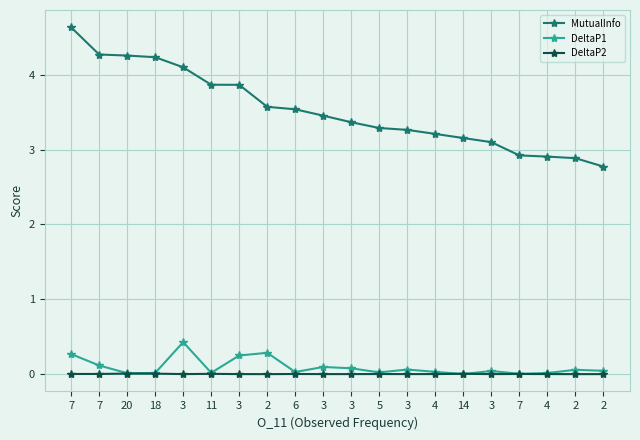

In DeltaP2, how many points are higher than both neighbors (excluding endpoints)?

6